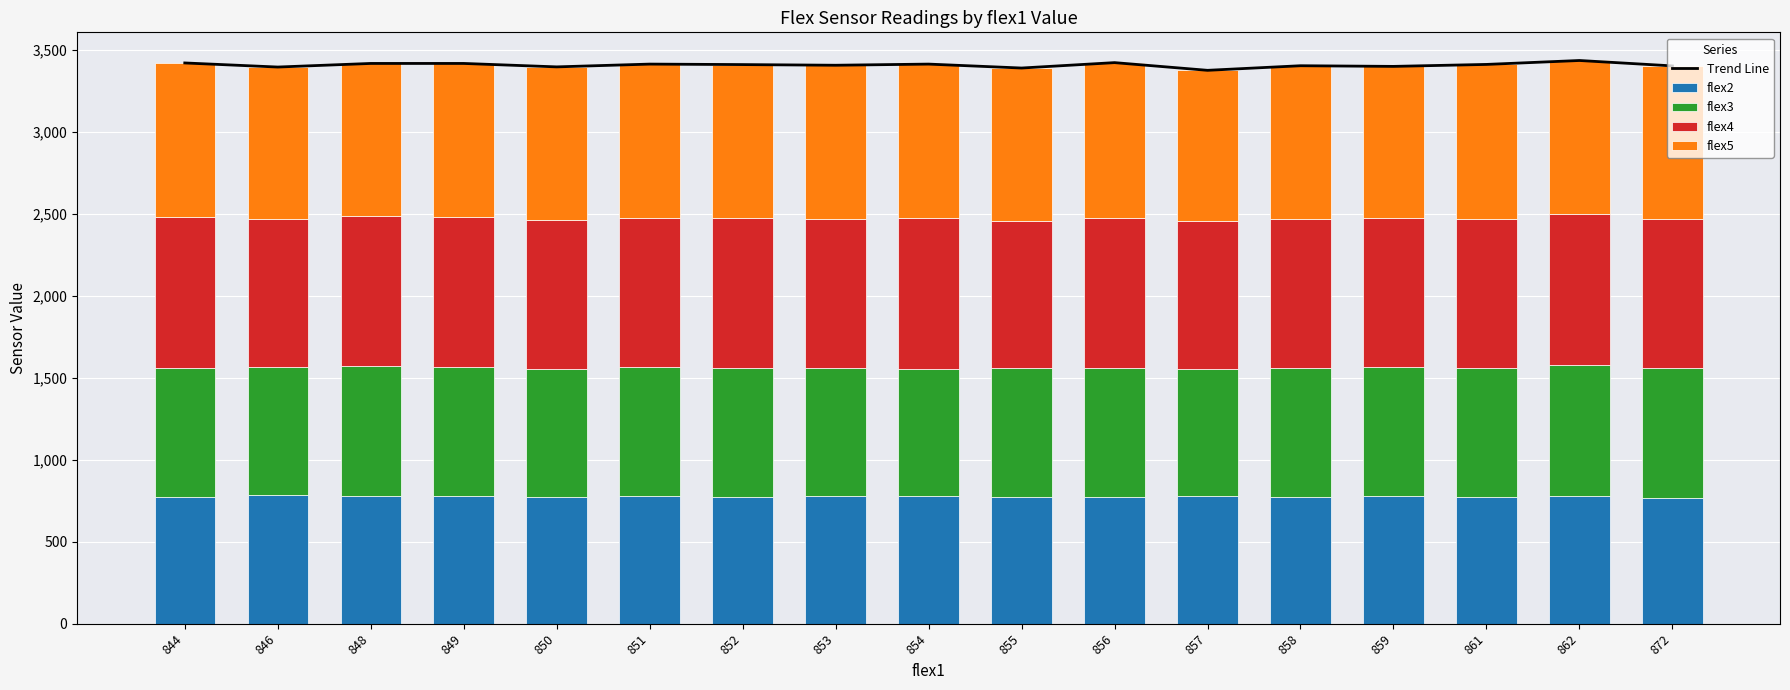

Between 857 and 861, which series saw the biggest shift?

Trend Line